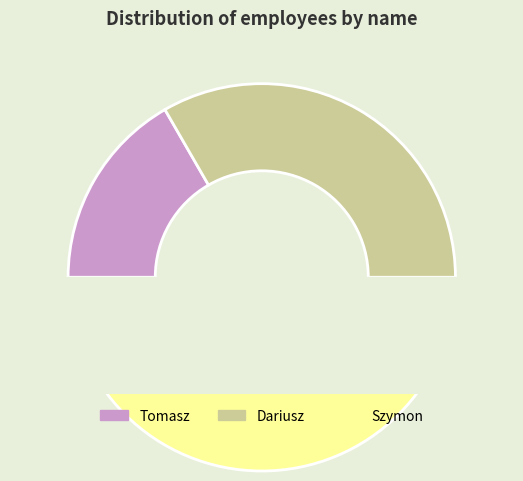

To the nearest percent, what is the difference between the Dariusz and Szymon slice percentages?

17%